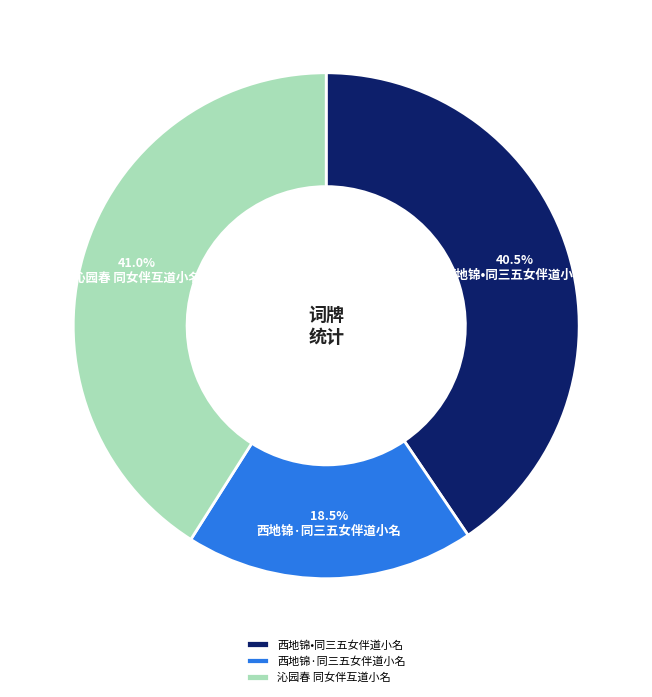

What is the ratio of the value at 西地锦•同三五女伴道小名 to the value at 沁园春 同女伴互道小名?

1.0